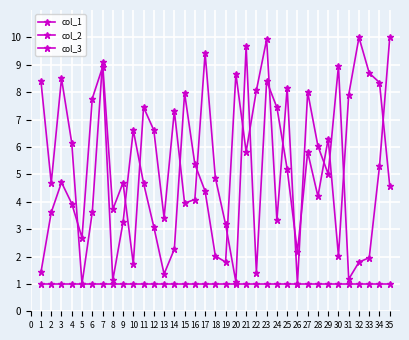

True or false: col_2 and col_3 intersect in this chart.

False